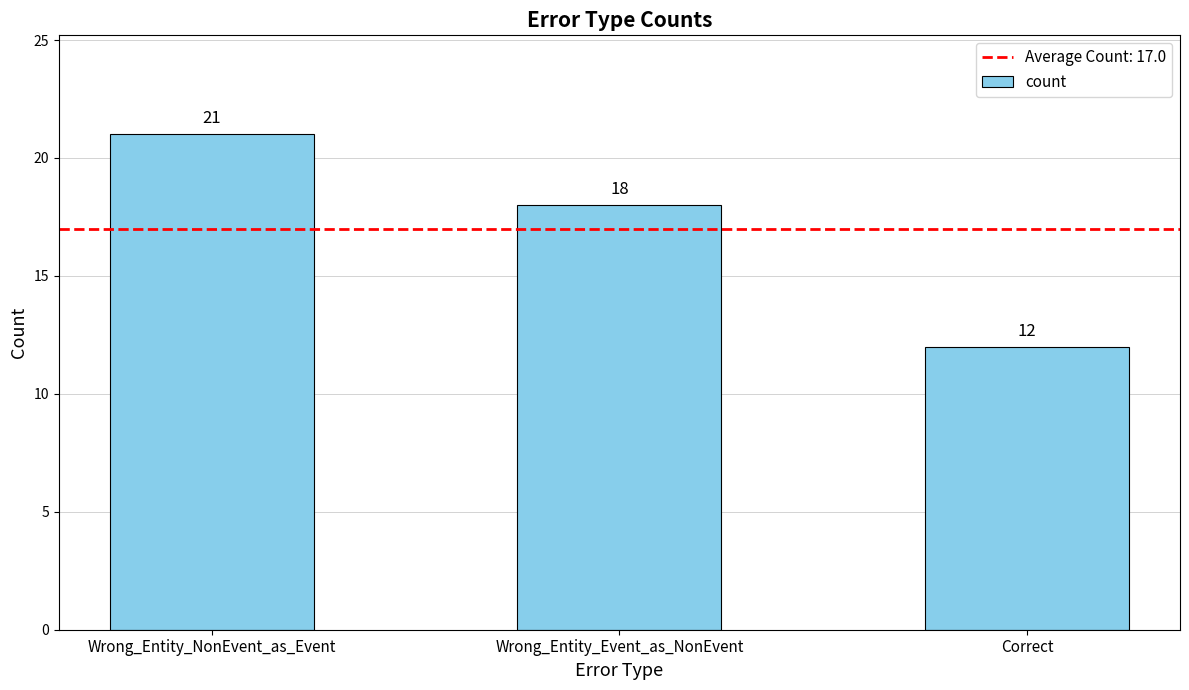

List the labels in order of value, largest first.

Wrong_Entity_NonEvent_as_Event, Wrong_Entity_Event_as_NonEvent, Correct